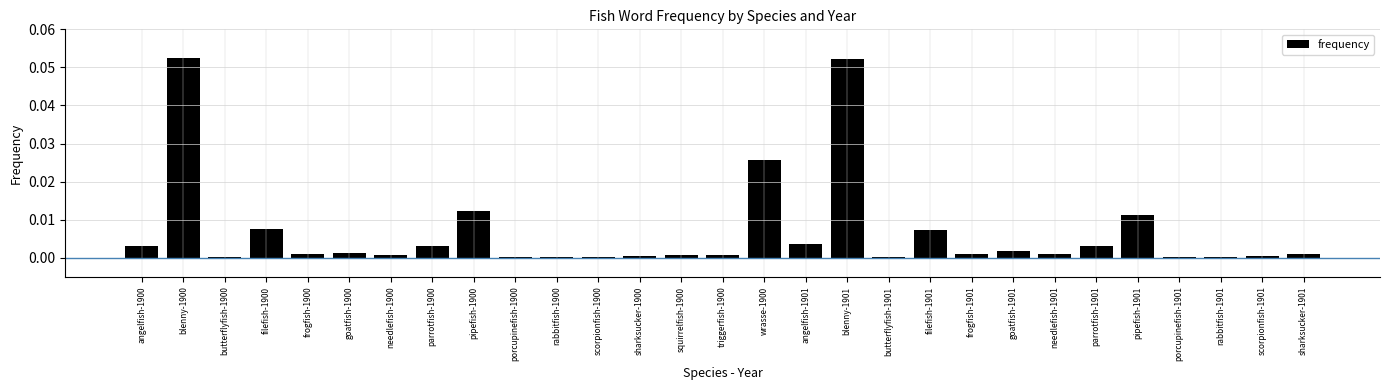

What is the sum of all values?

0.2